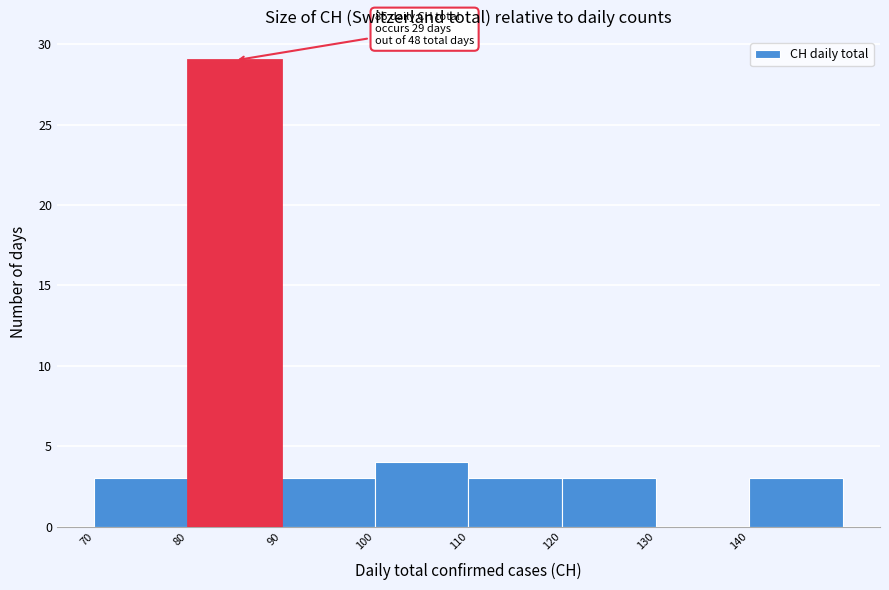

Over which range of the x-axis is the bar tallest?

80 to 90